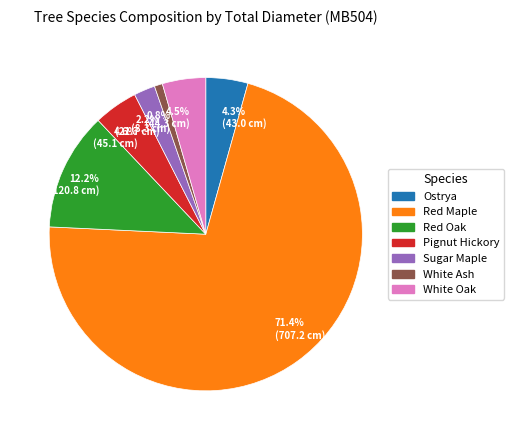

Is there a majority slice in this chart?

Yes